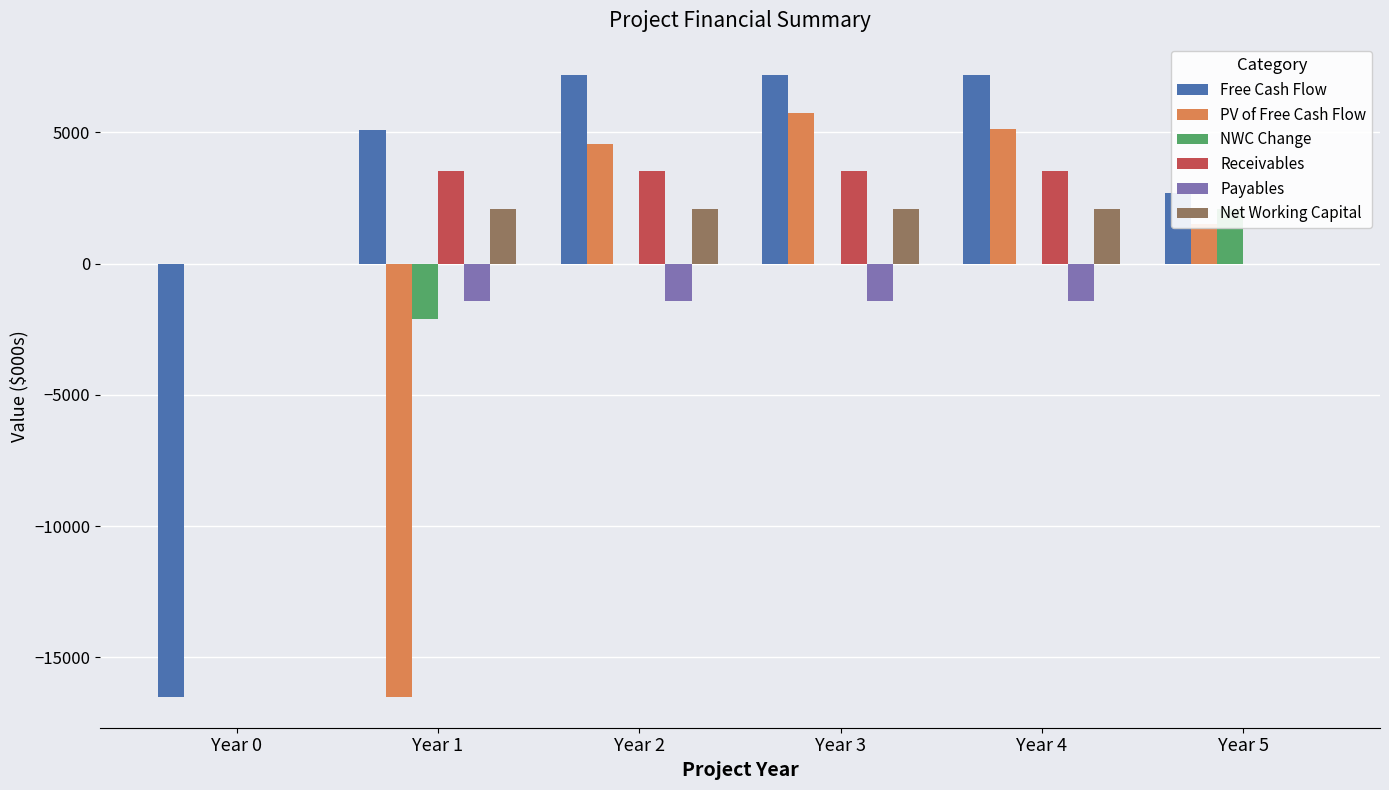

What is the spread (max minus min) of values at Year 1?

21600.0